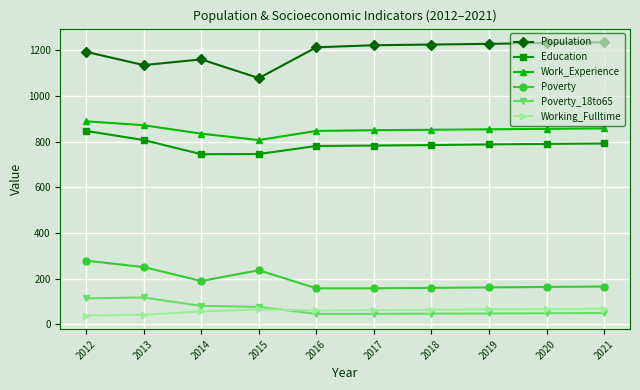

True or false: Poverty has a value of 58 at 2012.

False